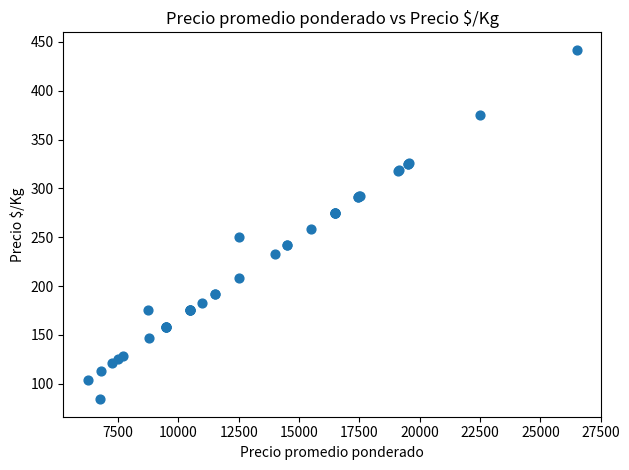

What Y value in the scatter plot is closest to 263?

258